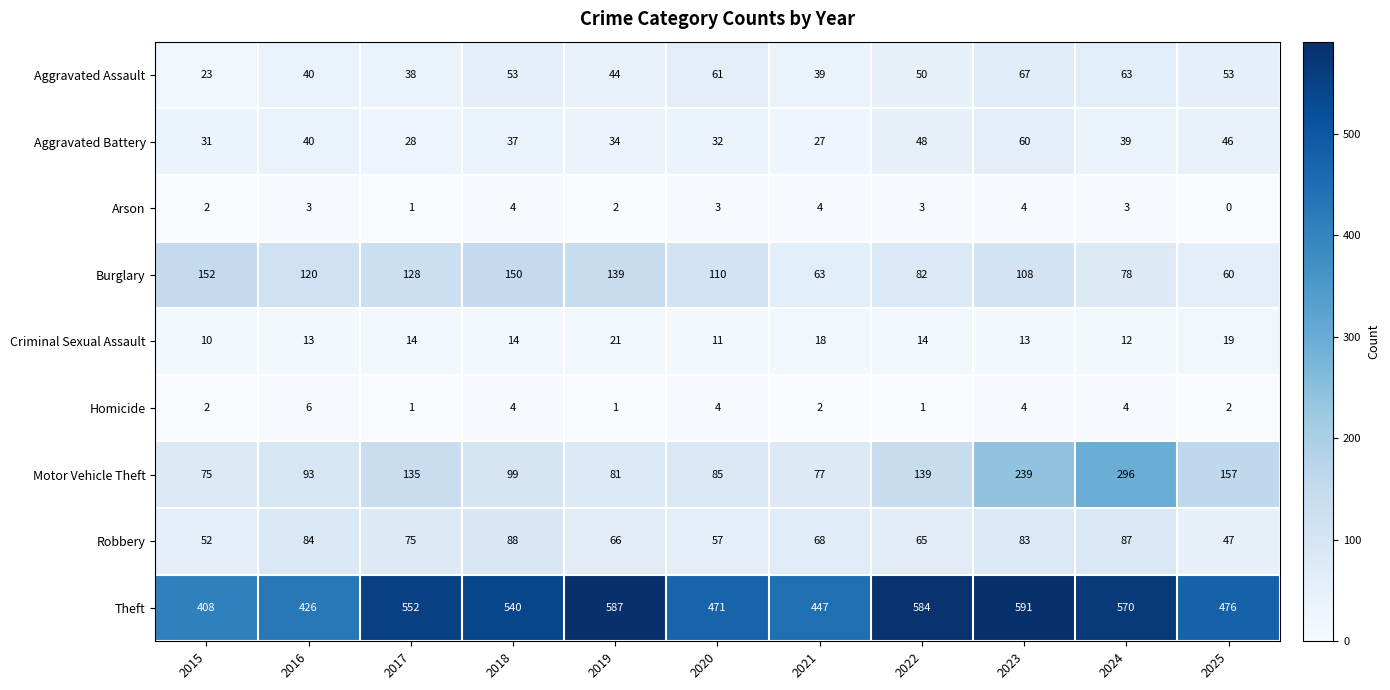

Between 2023 and 2025, which series saw the biggest shift?

Theft